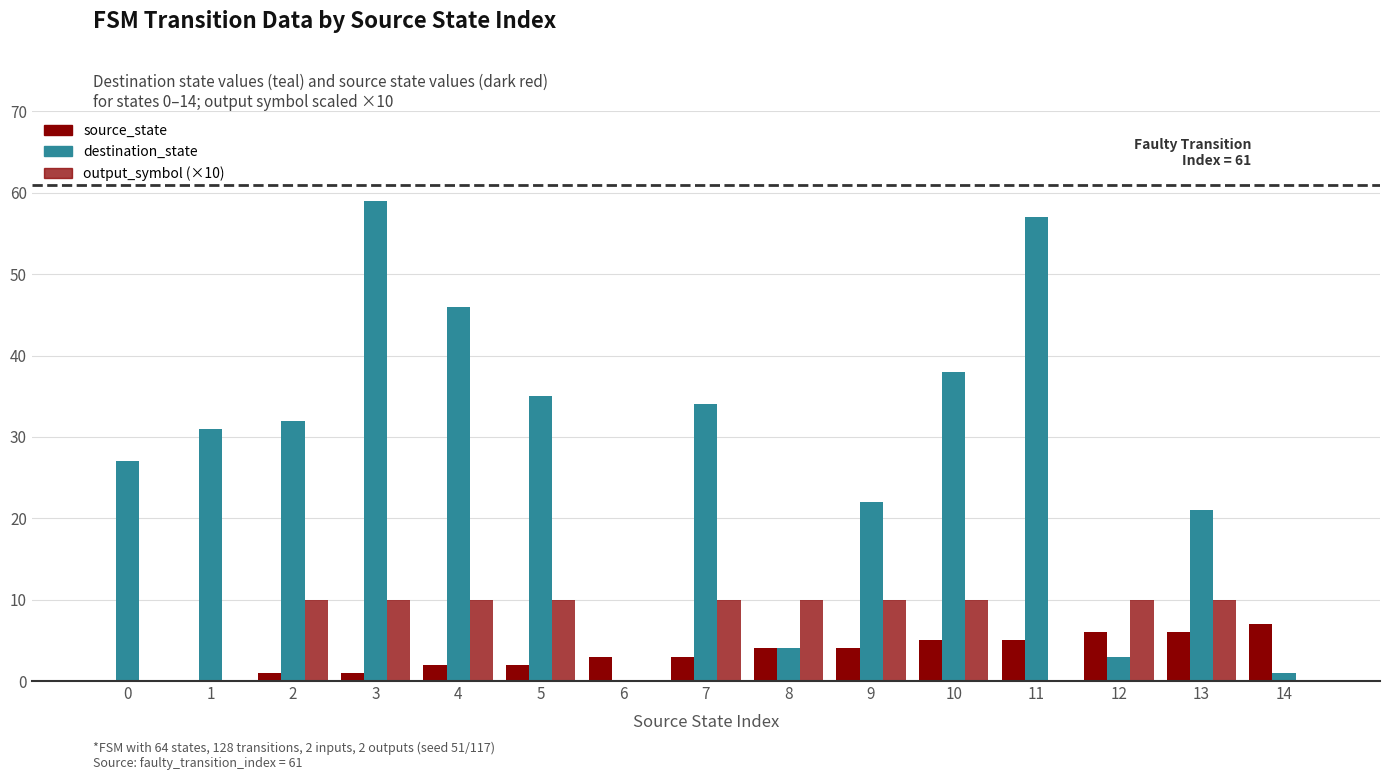

How many positive values does the destination_state series have?

14